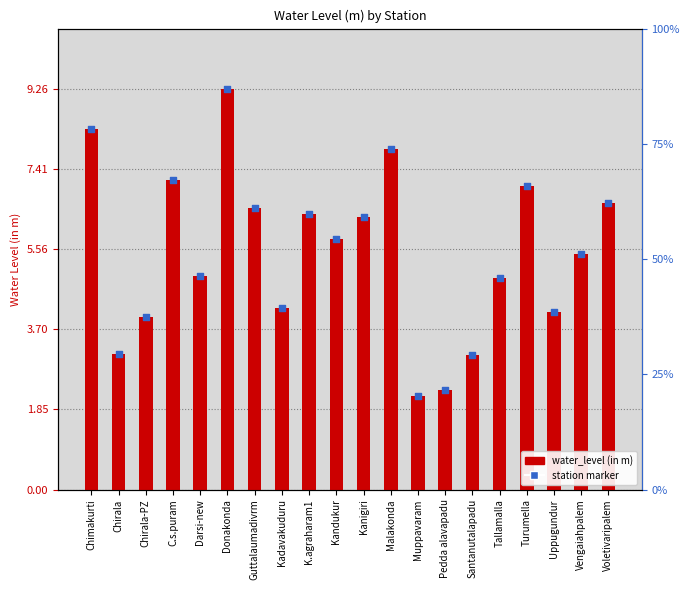

What is the total value across all series at Chimakurti?

16.6